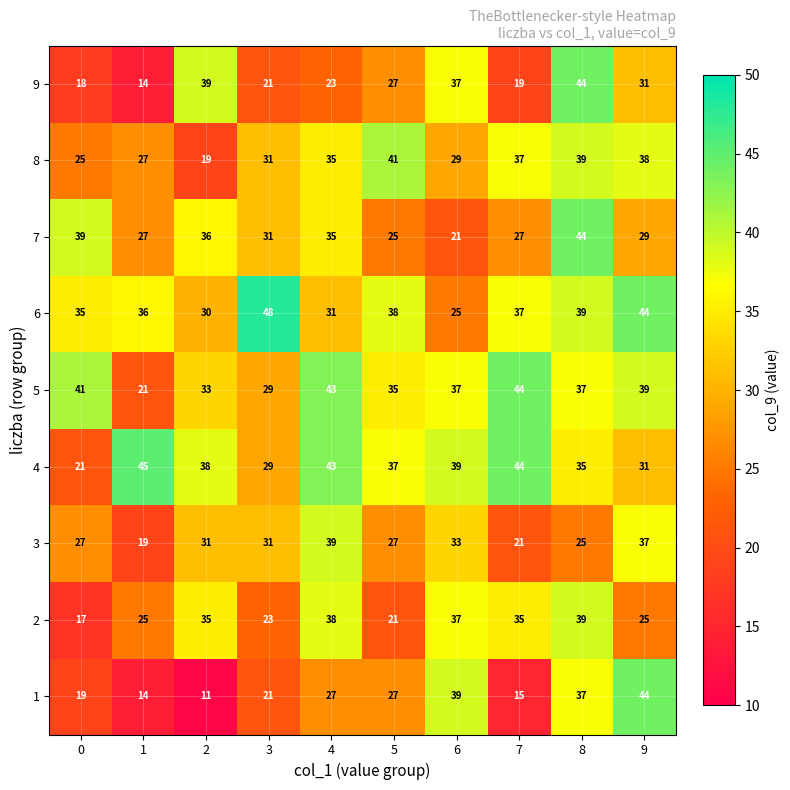

Read the 6 value at 1, to the nearest 5.

35